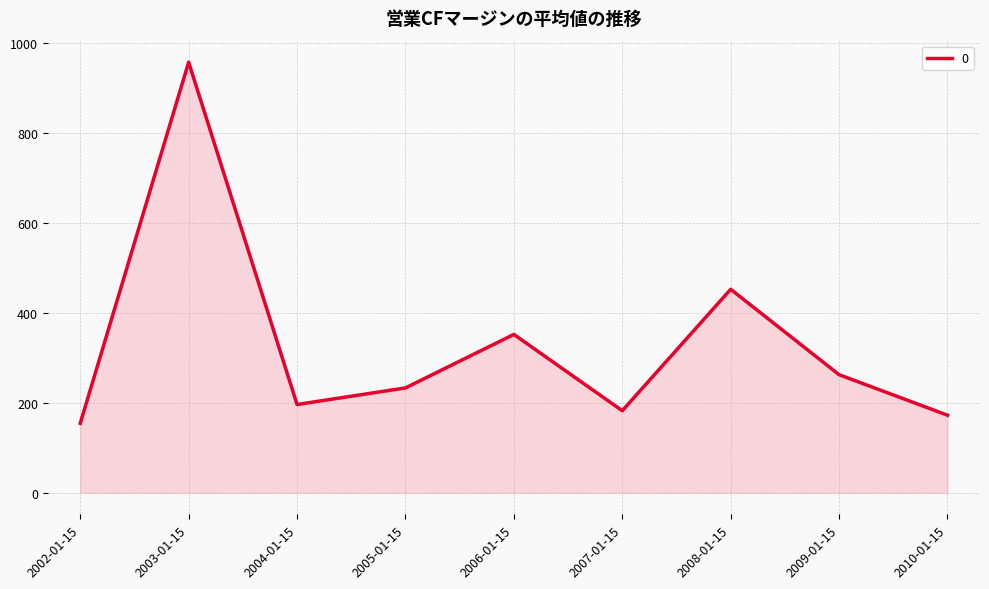

Between 2010-01-15 and 2003-01-15, which is larger?

2003-01-15